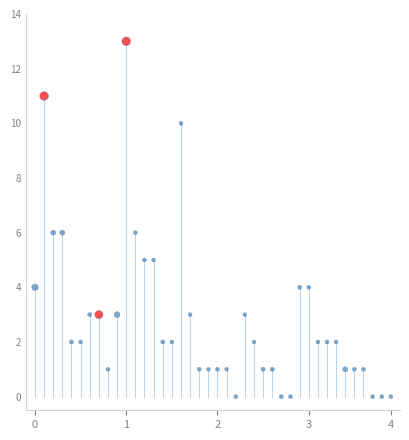

What is the range of Y values (max minus min)?

13